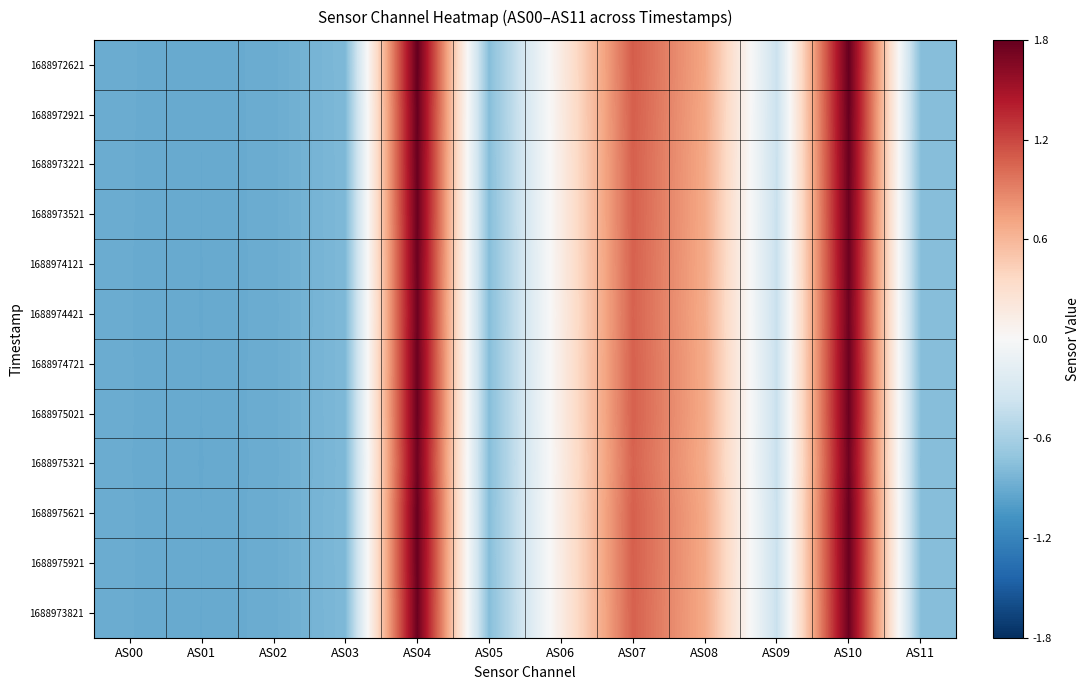

What is the difference between the highest and lowest values at AS04?

0.1